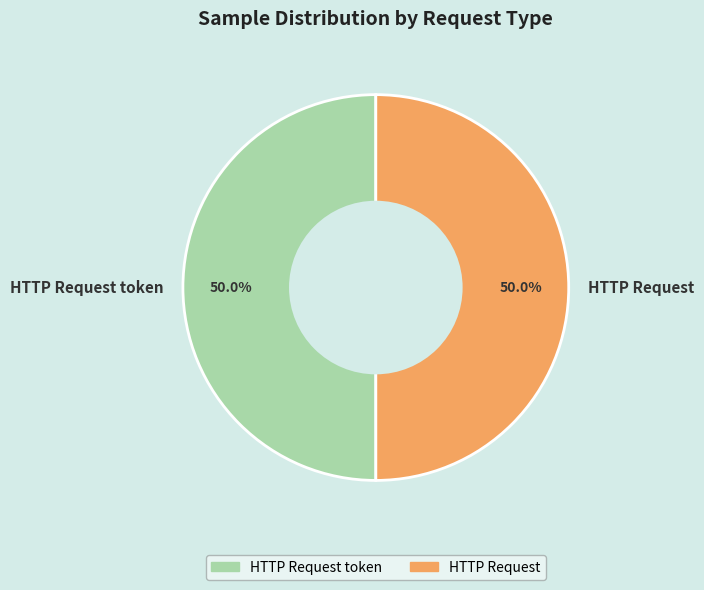

True or false: HTTP Request accounts for 50% of the total.

True